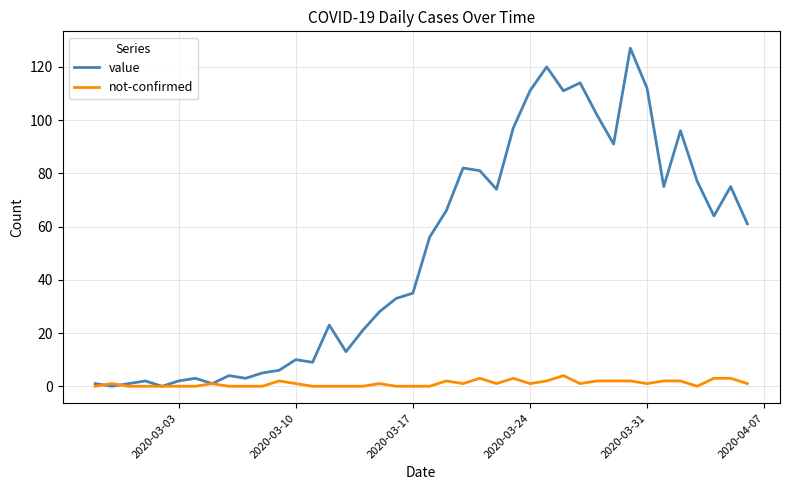

Rank the series by their average value, from highest to lowest.

value, not-confirmed